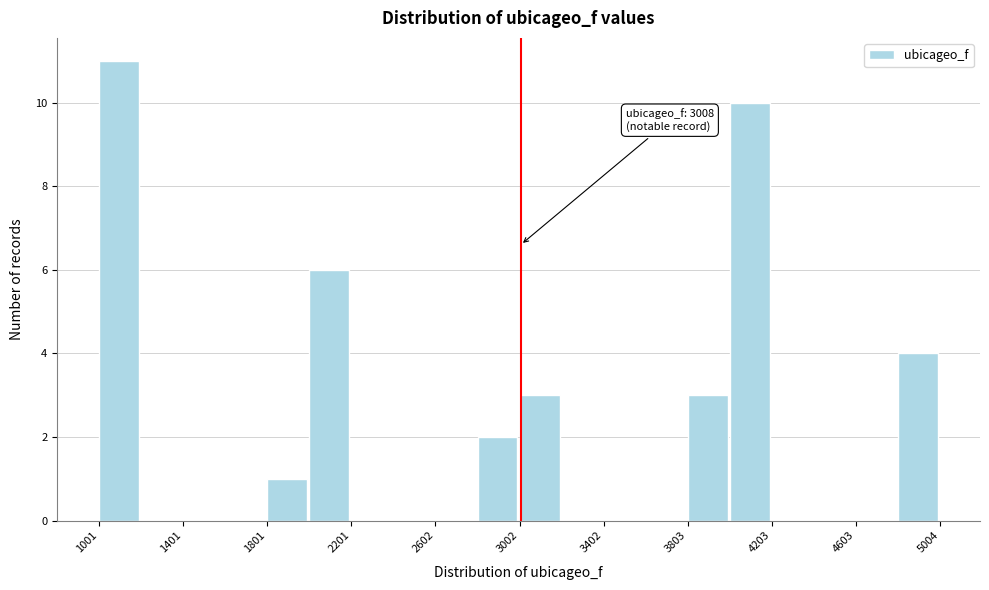

Over which range of the x-axis is the bar tallest?

1000 to 1200